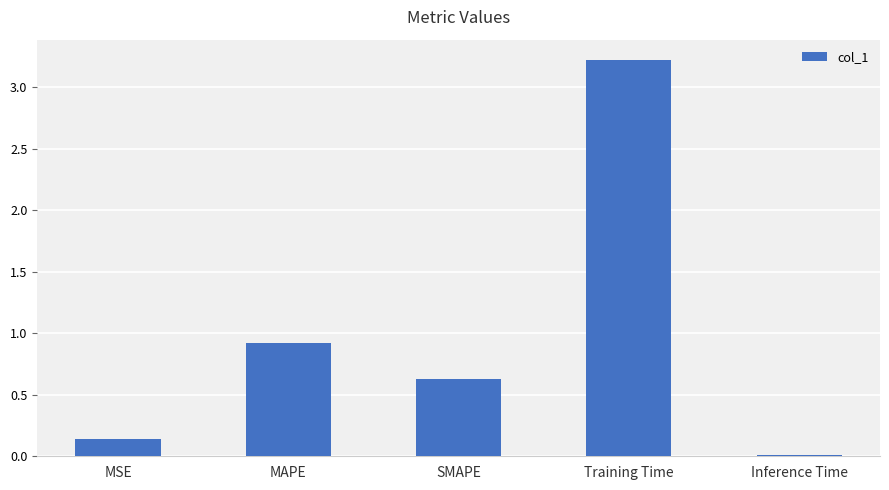

What is the difference between the maximum and second lowest values?

3.1